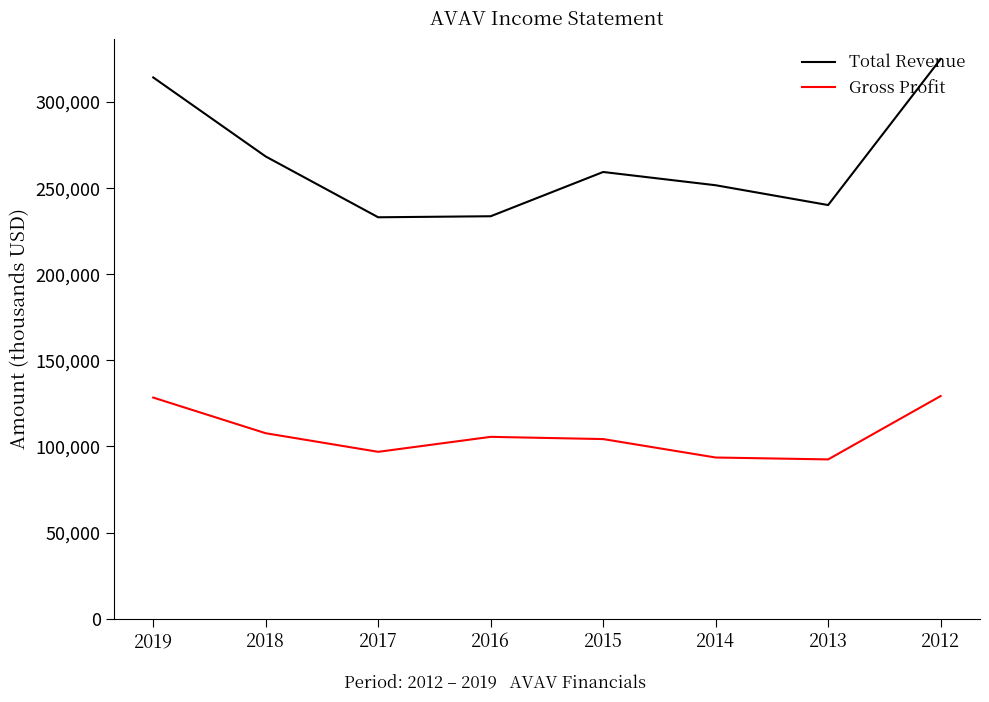

At how many categories does at least one series exceed 236741?

6